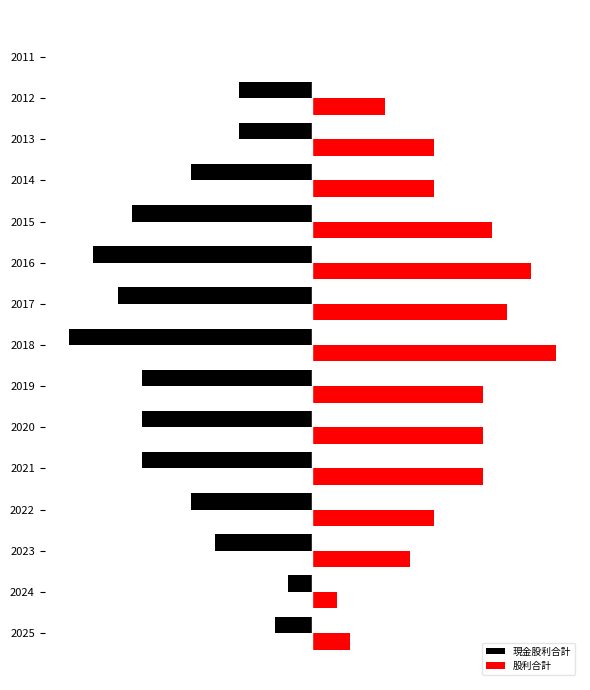

What are all the series names shown in the legend?

現金股利合計, 股利合計